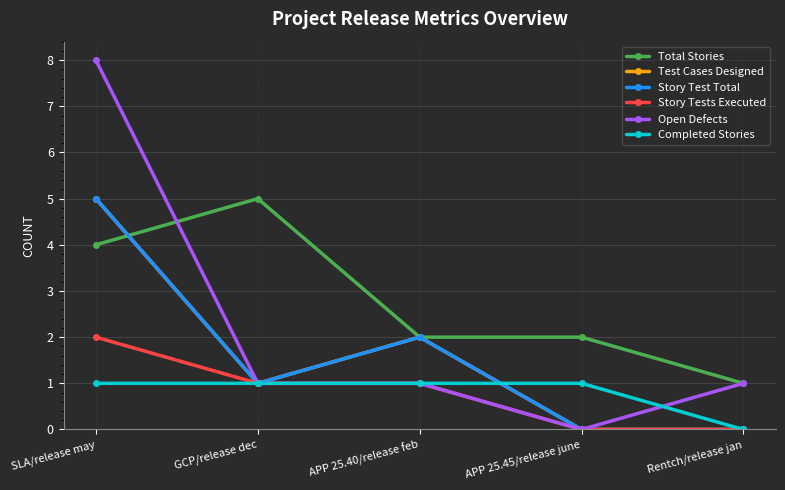

What is the label of the 5th point from the left?

Rentch/release jan